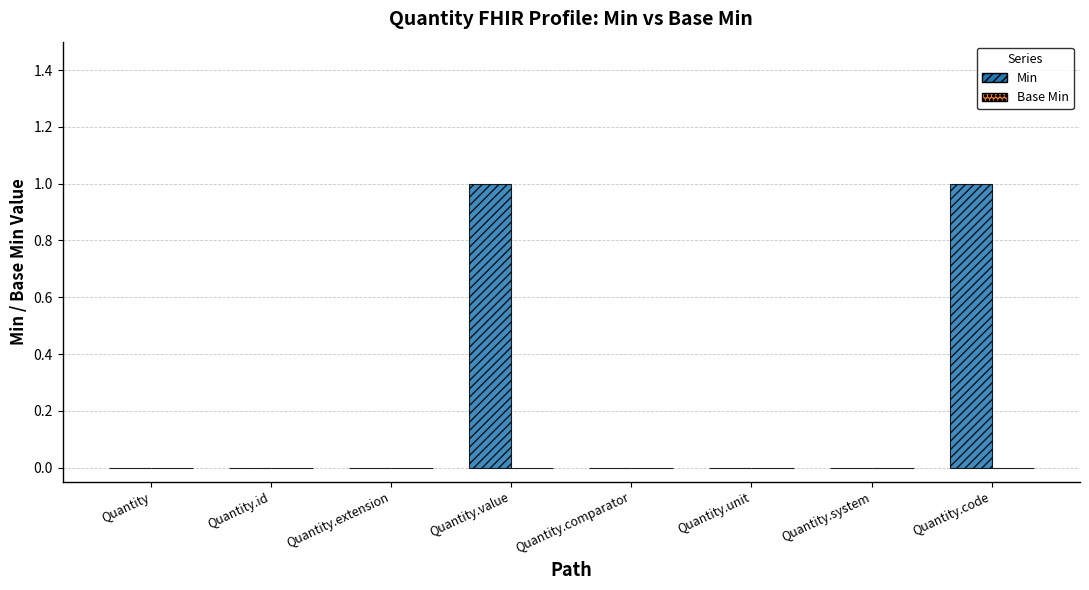

Is it true that the value at Quantity is 0?

True